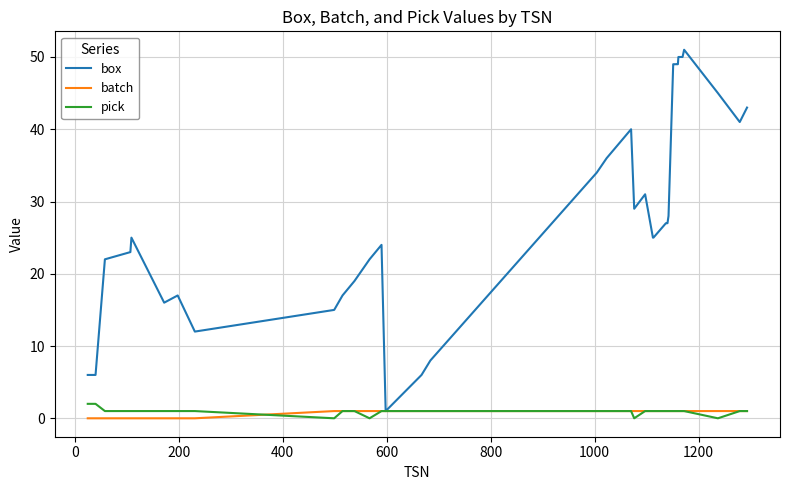

Does the chart display data point markers on the line(s)?

No